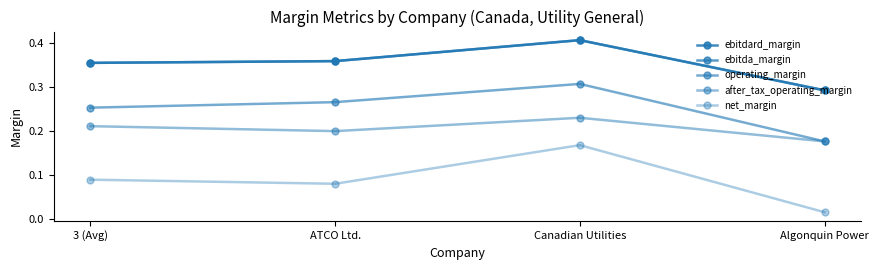

Is this an area chart (filled region under the line)?

No